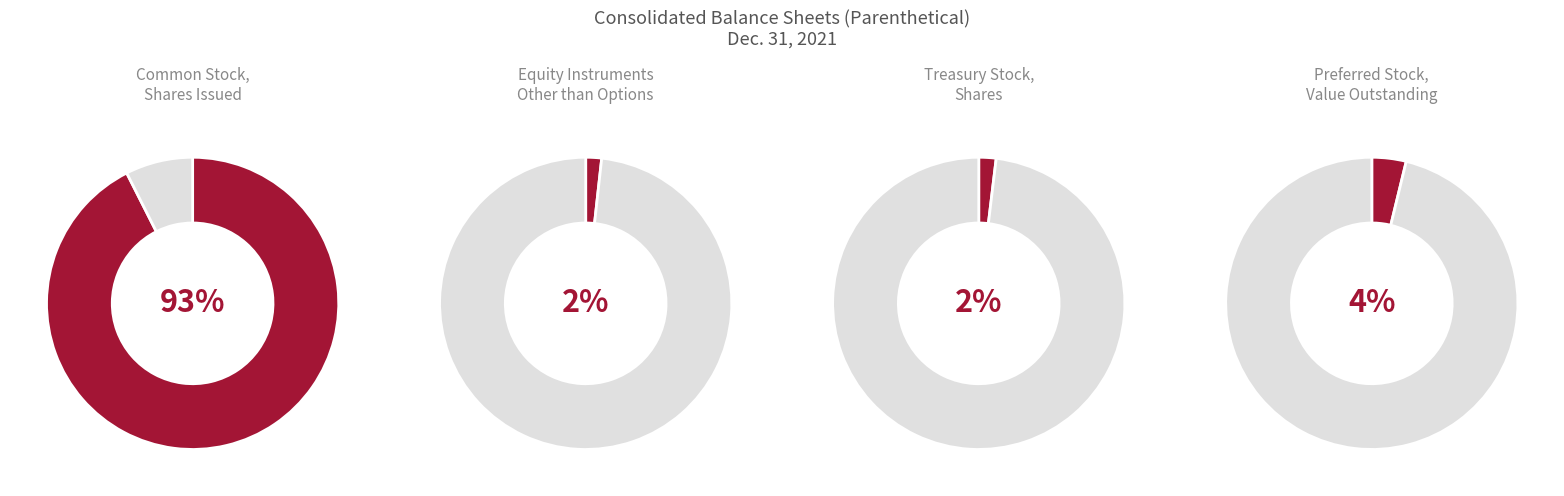

Rank the categories by value from highest to lowest.

Common Stock, Shares, Issued, Preferred Stock, Value, Outstanding, Treasury Stock, Shares, Equity Instruments Other than Options